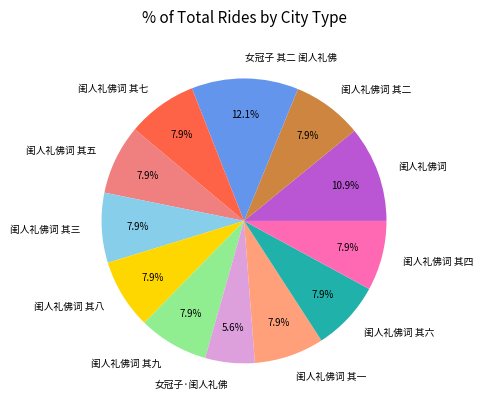

How many slices are in this pie chart?

12